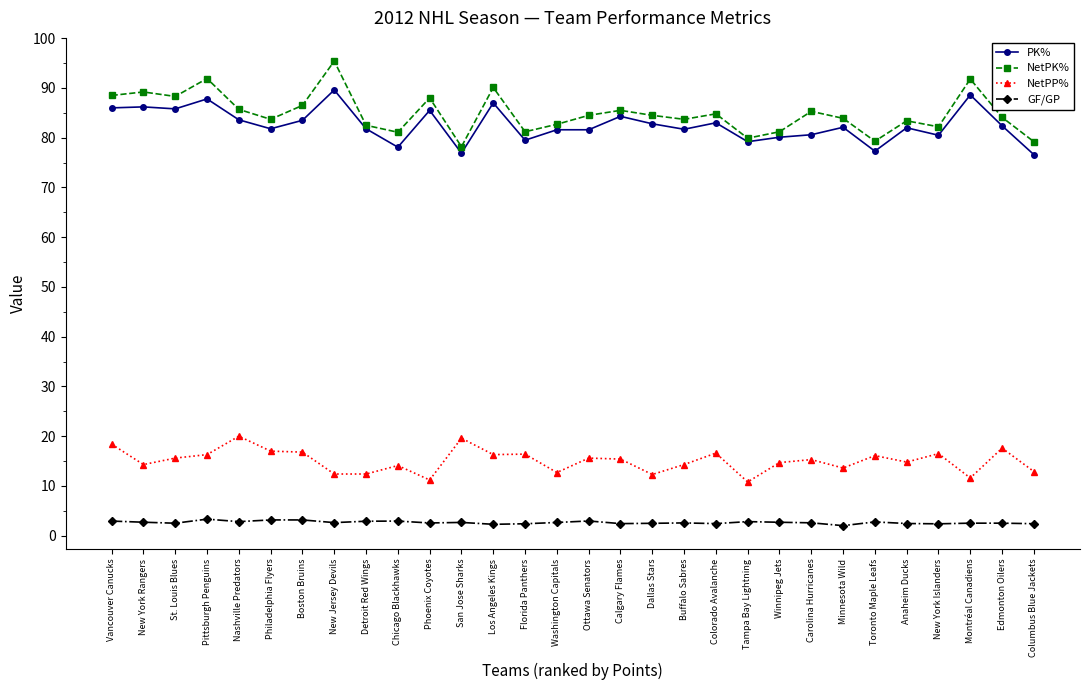

What is the label of the 26th point from the left?

Anaheim Ducks